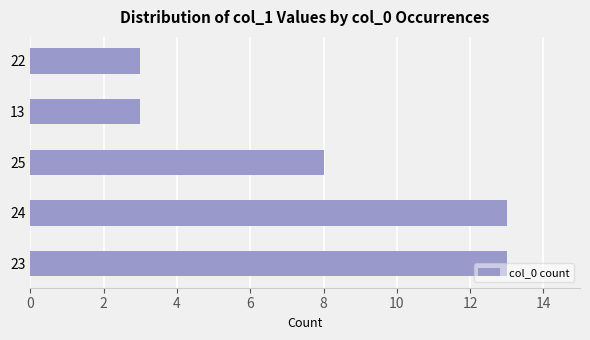

What is the difference between the maximum and minimum values?

10